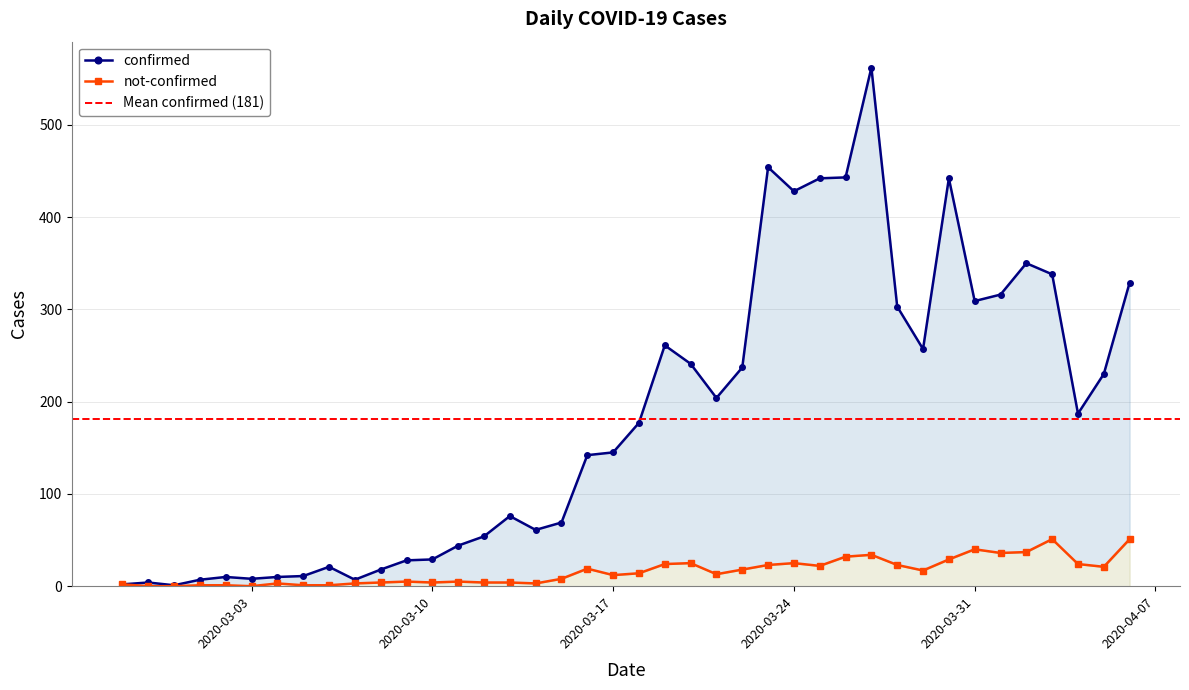

Which series has the widest spread of values?

confirmed